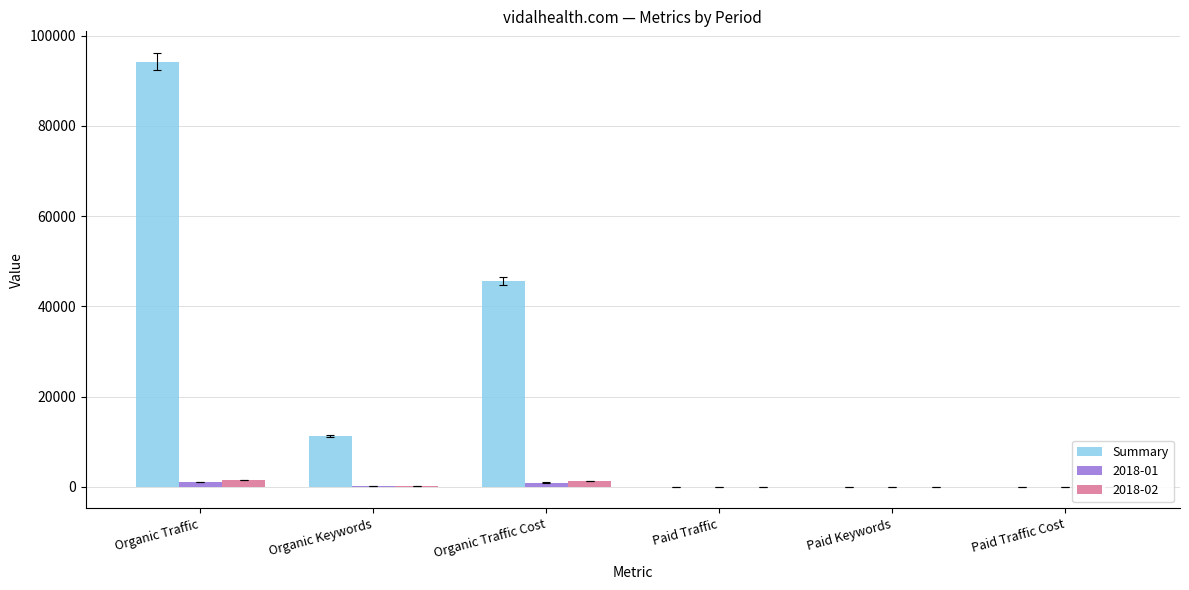

Does the chart contain any negative values?

No